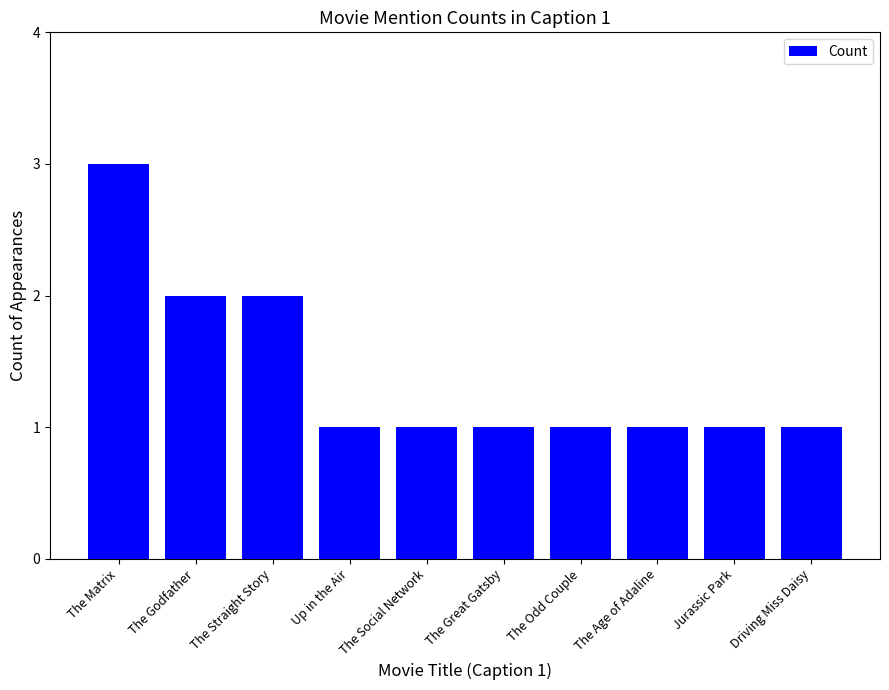

Approximately how many times larger is the value at Jurassic Park compared to The Age of Adaline?

1.0